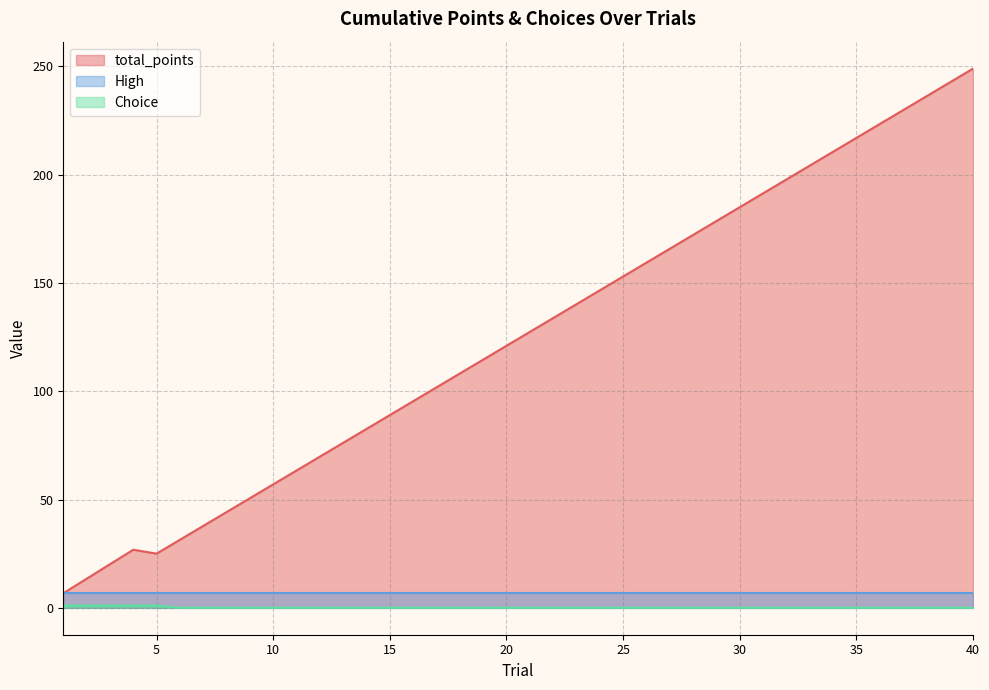

Which series has the largest total across all categories?

total_points